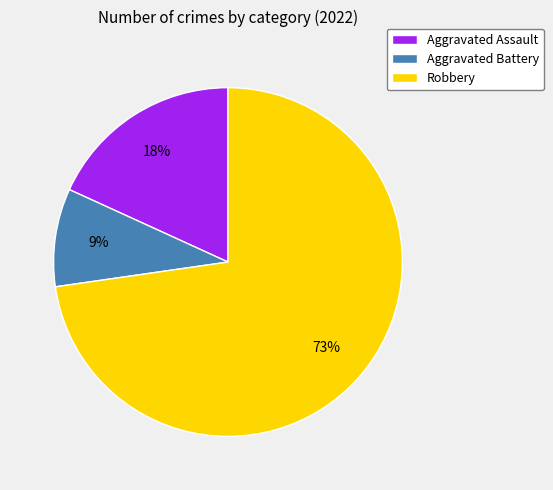

To the nearest percent, what portion does Aggravated Battery represent?

9%